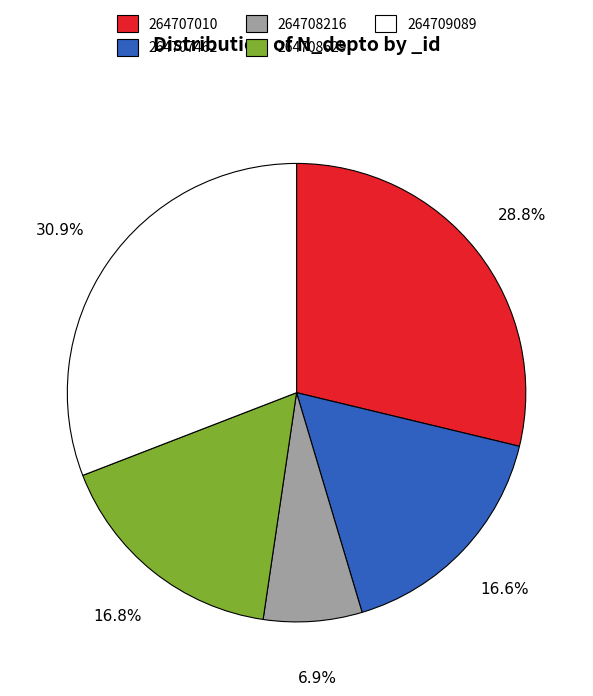

Is there a majority slice in this chart?

No